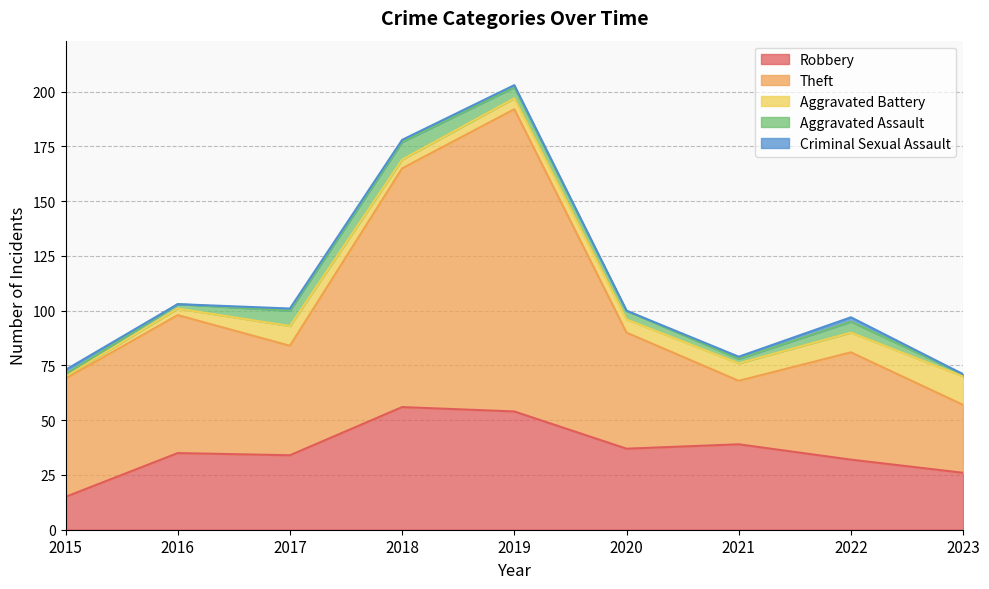

Reading right to left, list all the values displayed in this chart.

Robbery: 2023=26	2022=32	2021=39	2020=37	2019=54	2018=56	2017=34	2016=35	2015=15
Theft: 2023=31	2022=49	2021=29	2020=53	2019=138	2018=109	2017=50	2016=63	2015=54
Aggravated Battery: 2023=13	2022=9	2021=8	2020=6	2019=5	2018=4	2017=9	2016=3	2015=1
Aggravated Assault: 2023=1	2022=5	2021=2	2020=4	2019=5	2018=8	2017=7	2016=2	2015=1
Criminal Sexual Assault: 2023=0	2022=2	2021=1	2020=0	2019=1	2018=1	2017=1	2016=0	2015=2